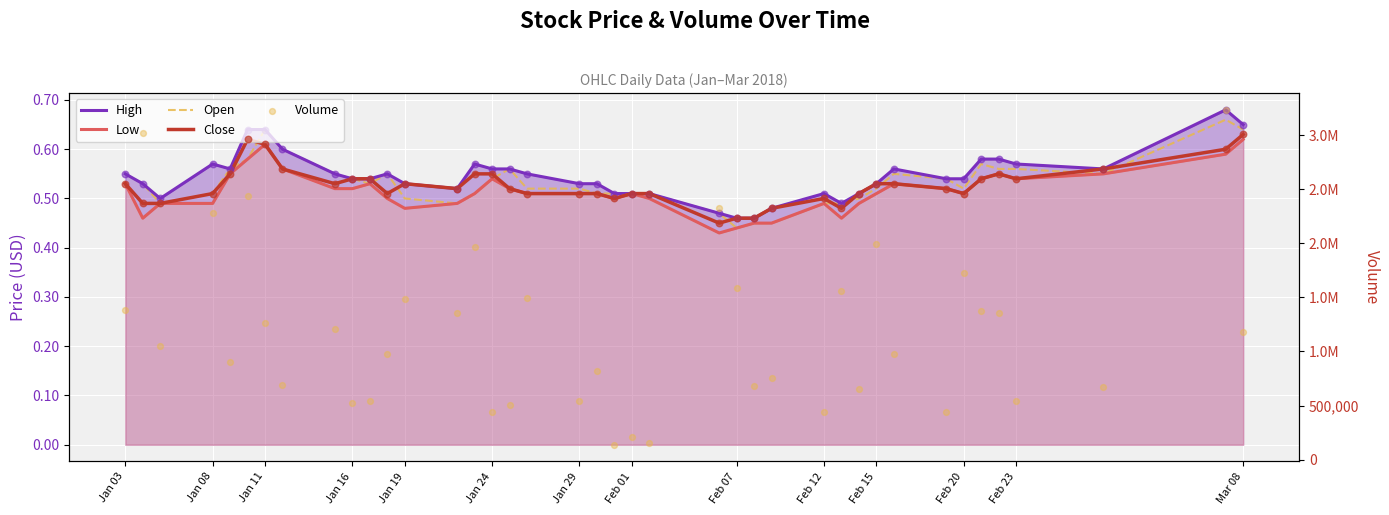

Which series contains the lowest Y value?

Low